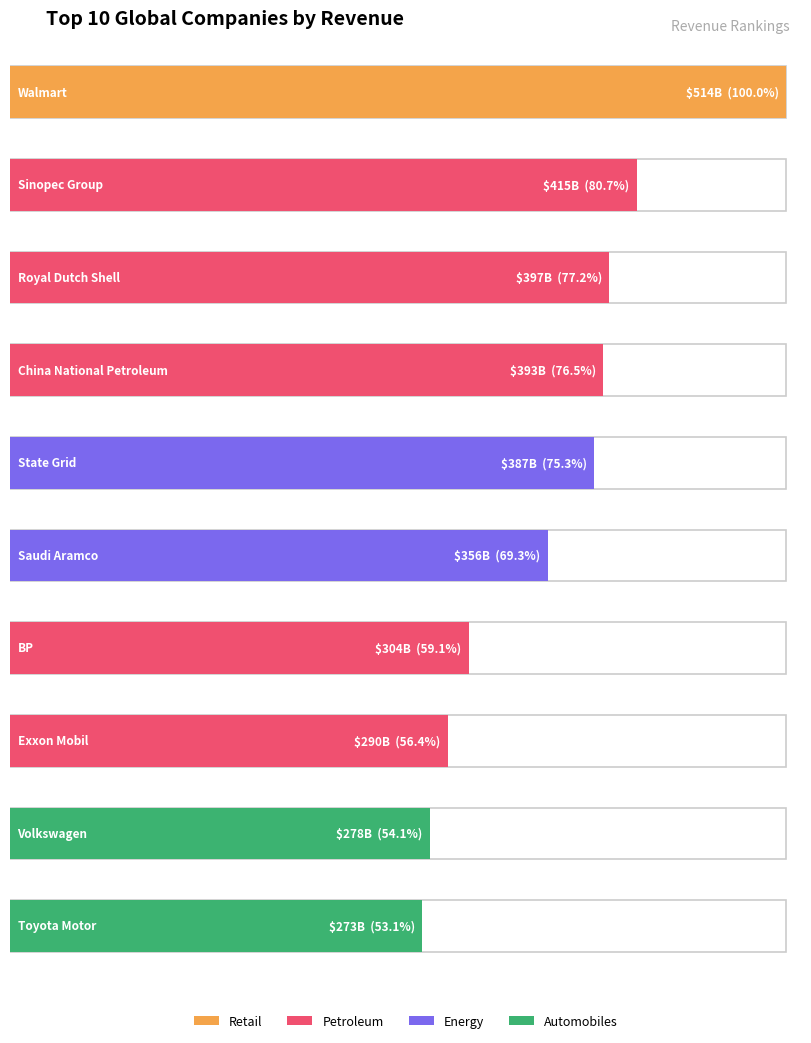

What is the label of the 9th bar from the left?

Volkswagen